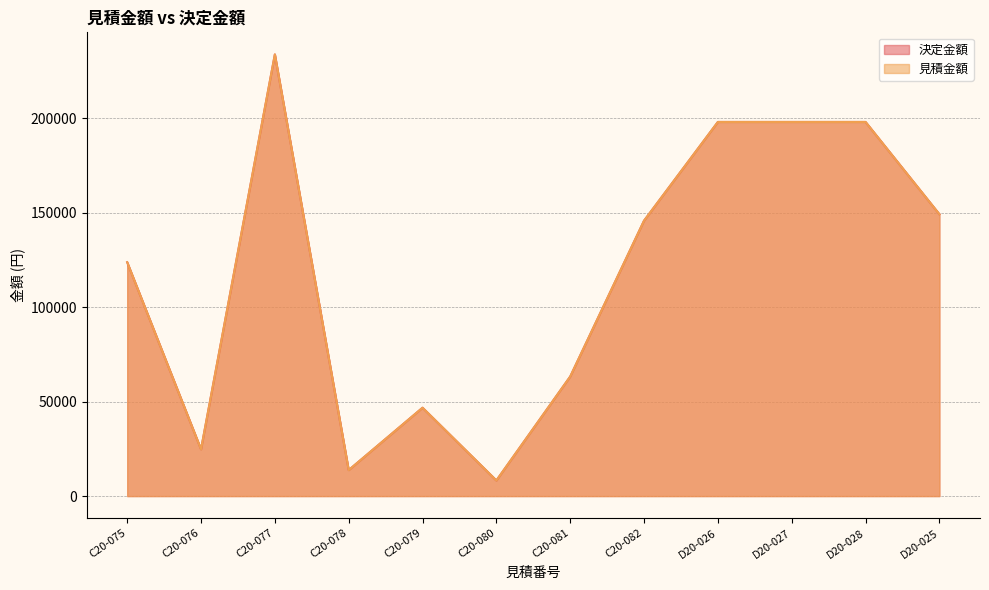

Where does the 見積金額 series first go above 145750?

C20-077